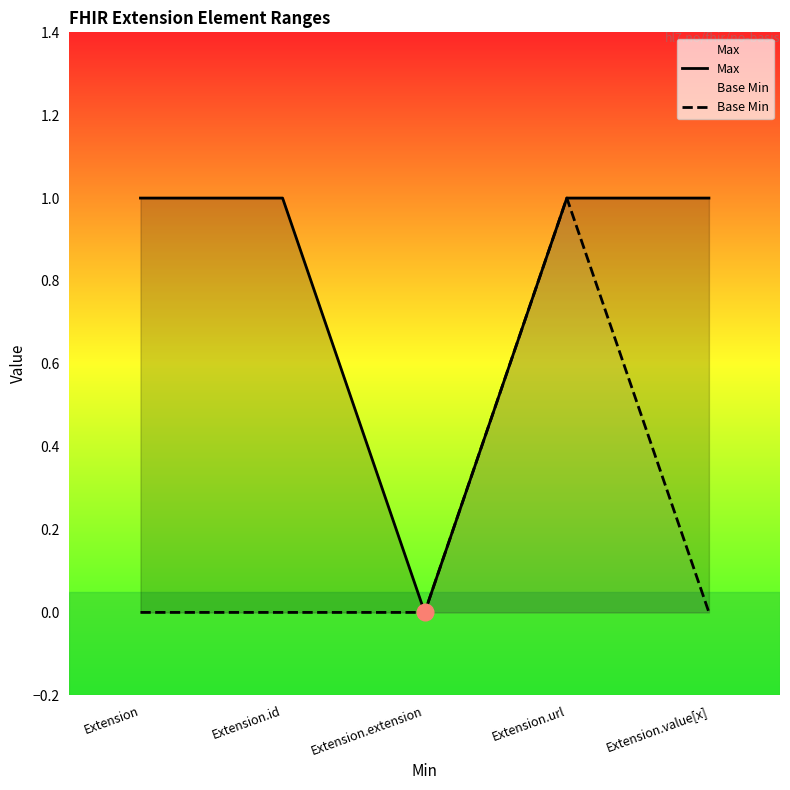

True or false: Base Min has a value of 1 at Extension.id.

False